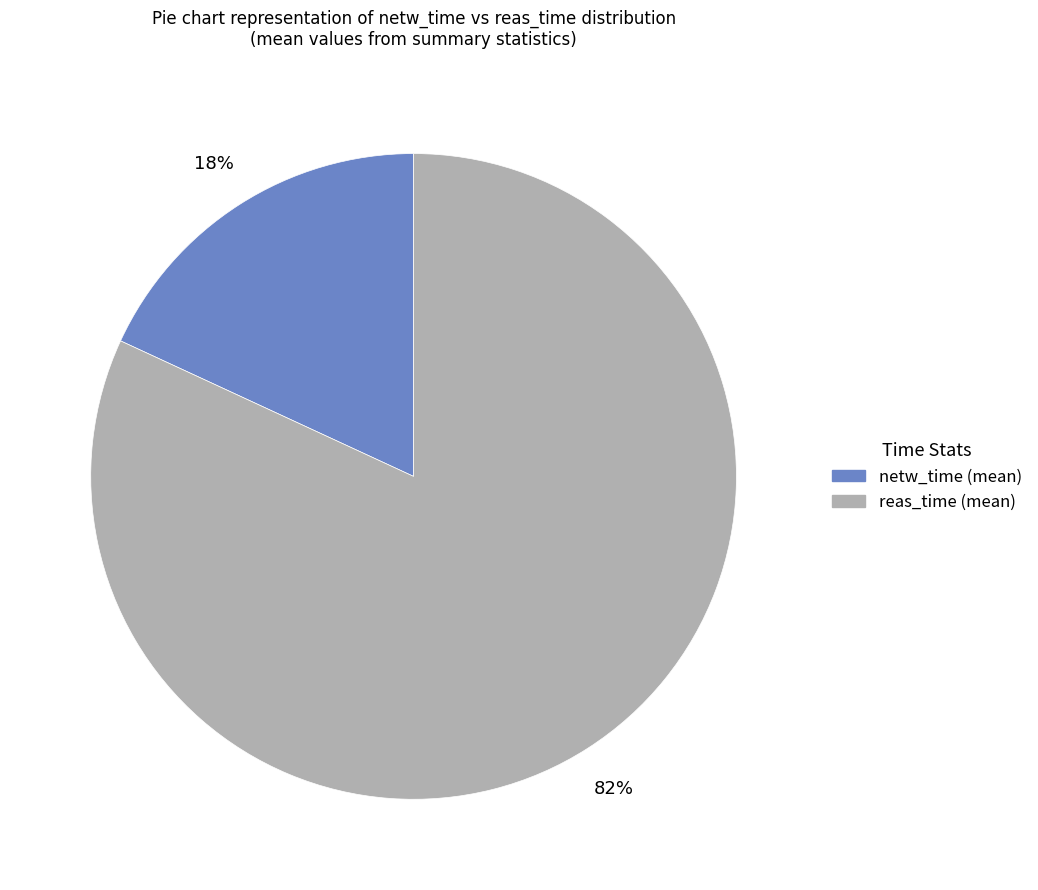

Is there a majority slice in this chart?

Yes